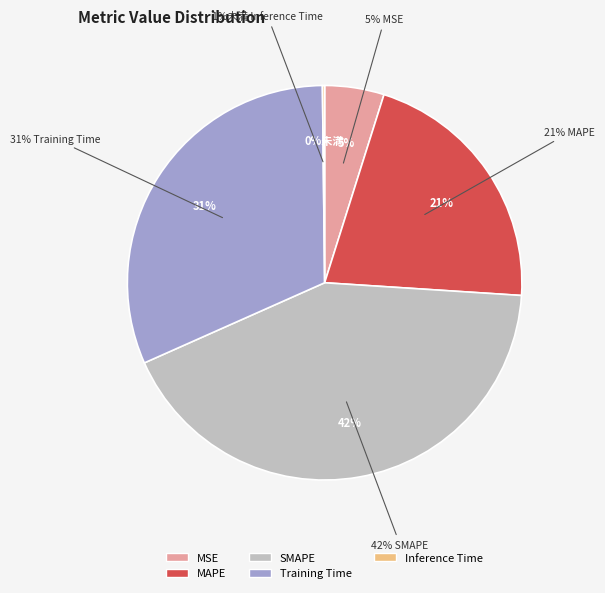

Count the number of slices in the pie.

5